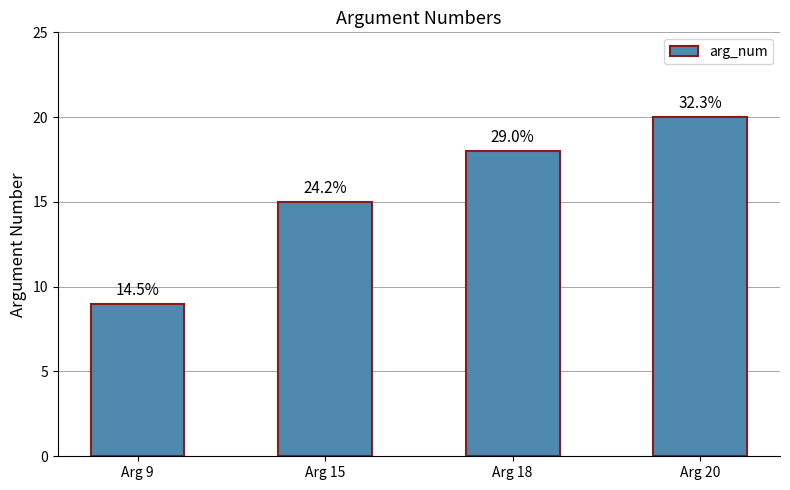

Approximately how many times larger is the value at Arg 15 compared to Arg 20?

0.8